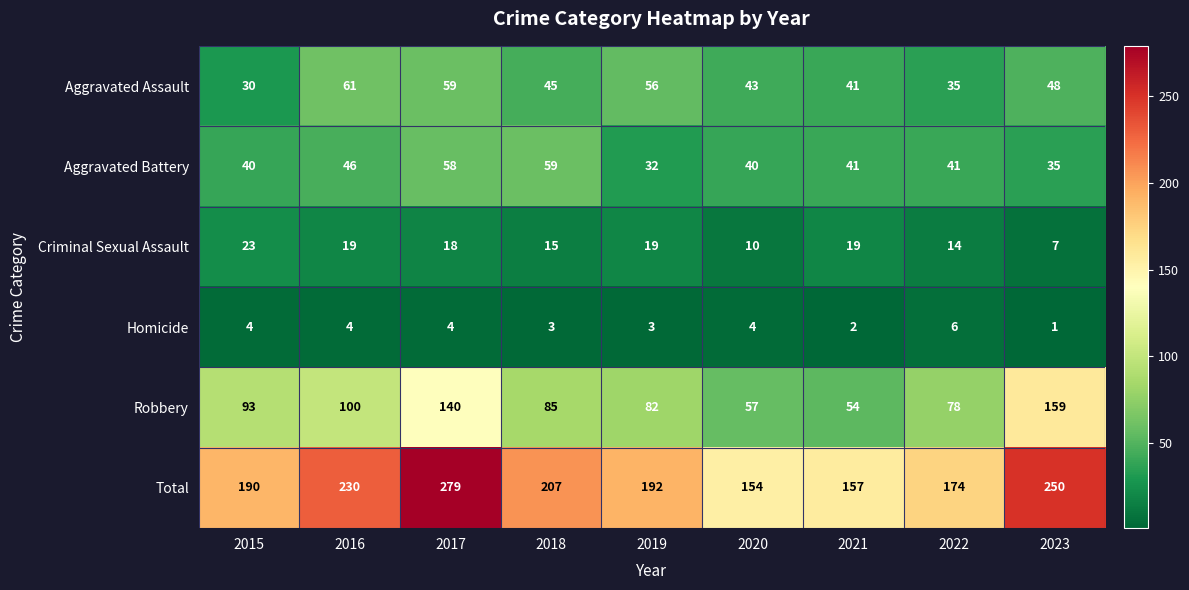

What is the sum of the Homicide values at 2022 and 2016?

10